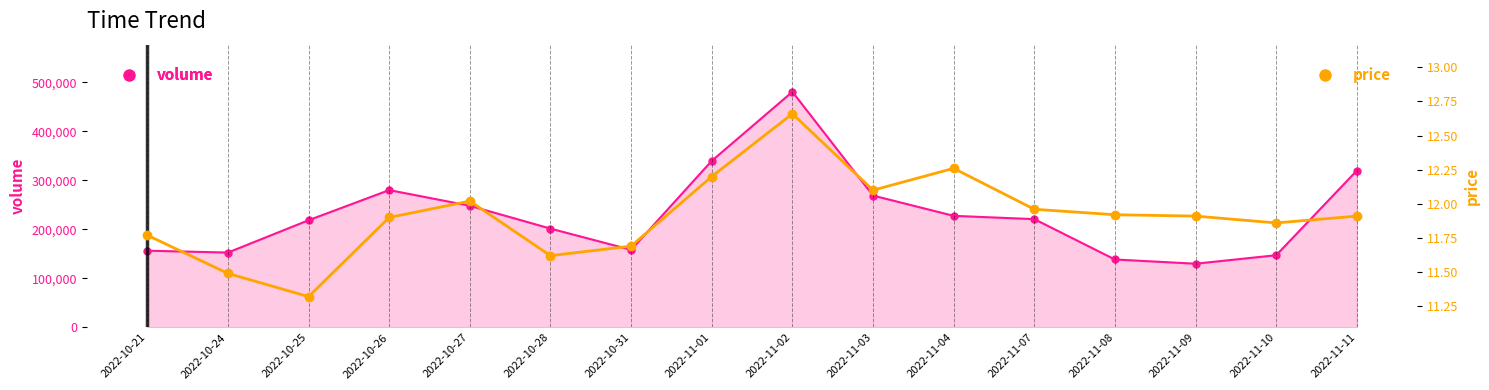

Reading left to right, what are all the values shown in this chart?

11.8	11.5	11.3	11.9	12.0	11.6	11.7	12.2	12.7	12.1	12.3	12.0	11.9	11.9	11.9	11.9